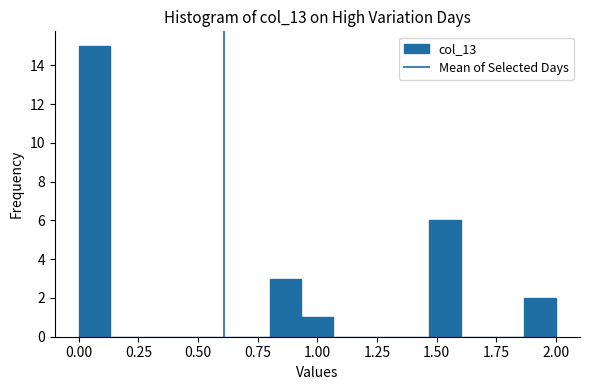

Around what value on the x-axis is the tallest bar? Give the approximate position of its centre, as read against the axis.

0.05